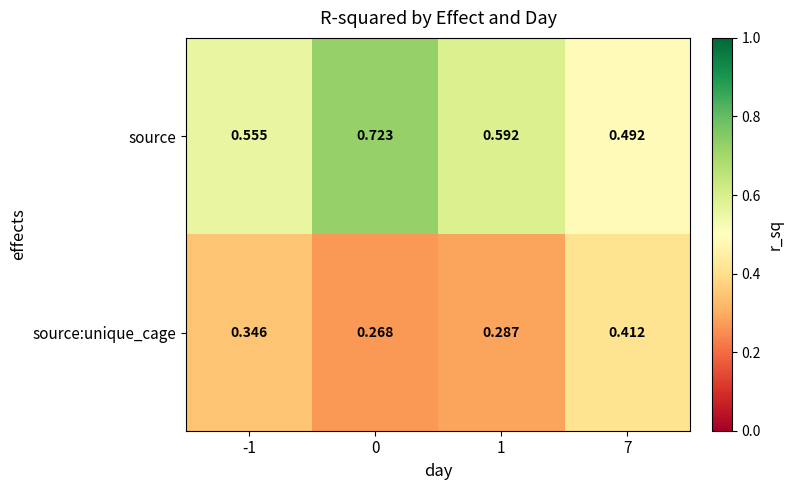

Rank the series by their average value, from lowest to highest.

source:unique_cage, source